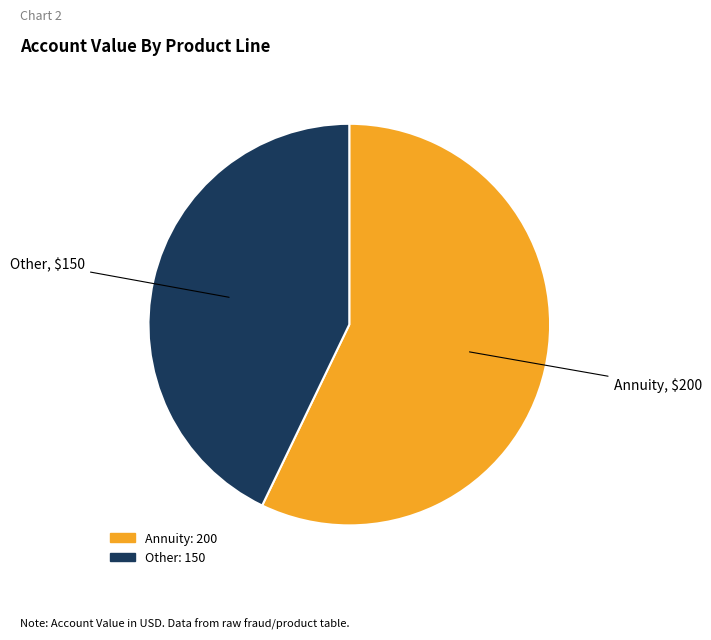

Which has a higher value, Annuity or Other?

Annuity